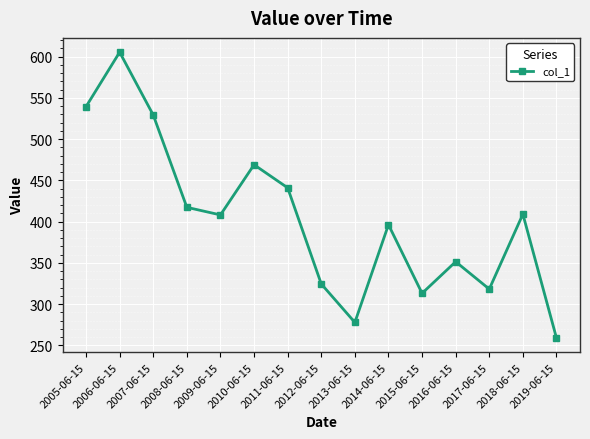

Where is the first local maximum?

2006-06-15